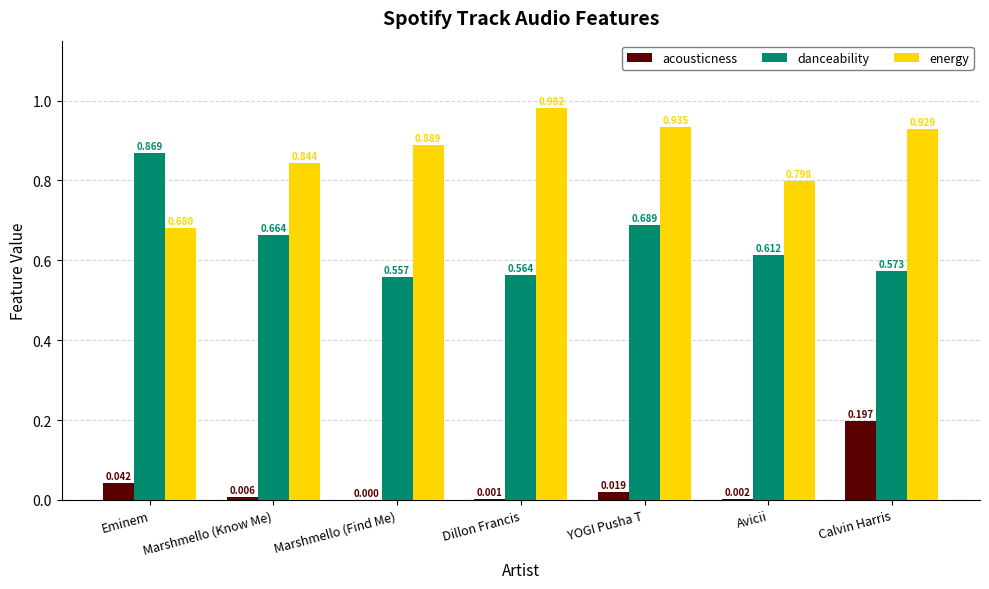

At which label is energy closest to 0?

Eminem